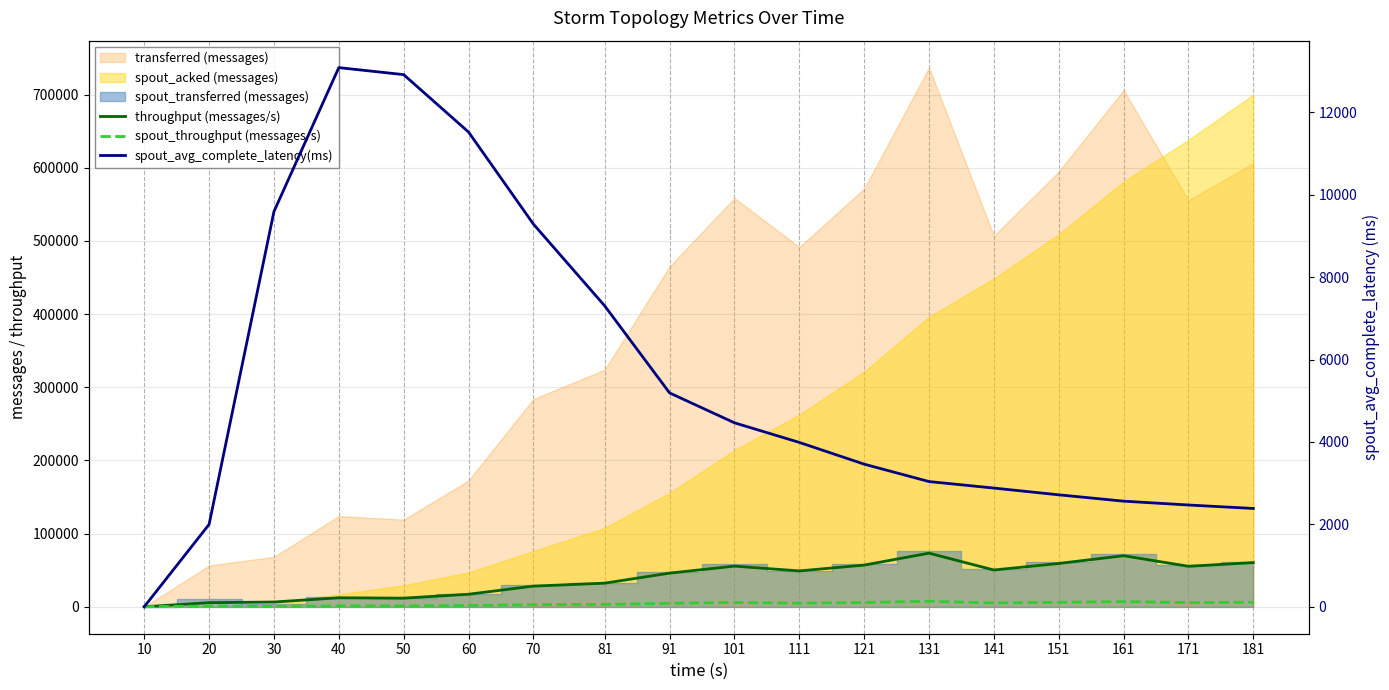

True or false: throughput (messages/s) has more than 1 interior local peaks.

True